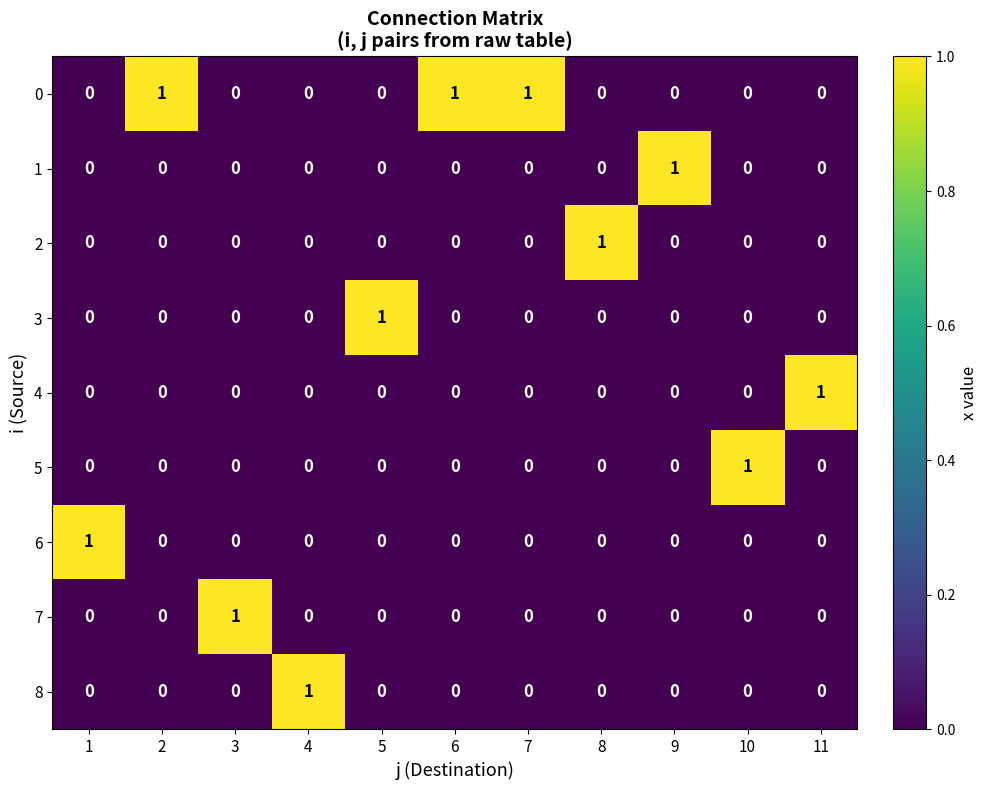

The 8 series shows 0 at 6. True or false?

True